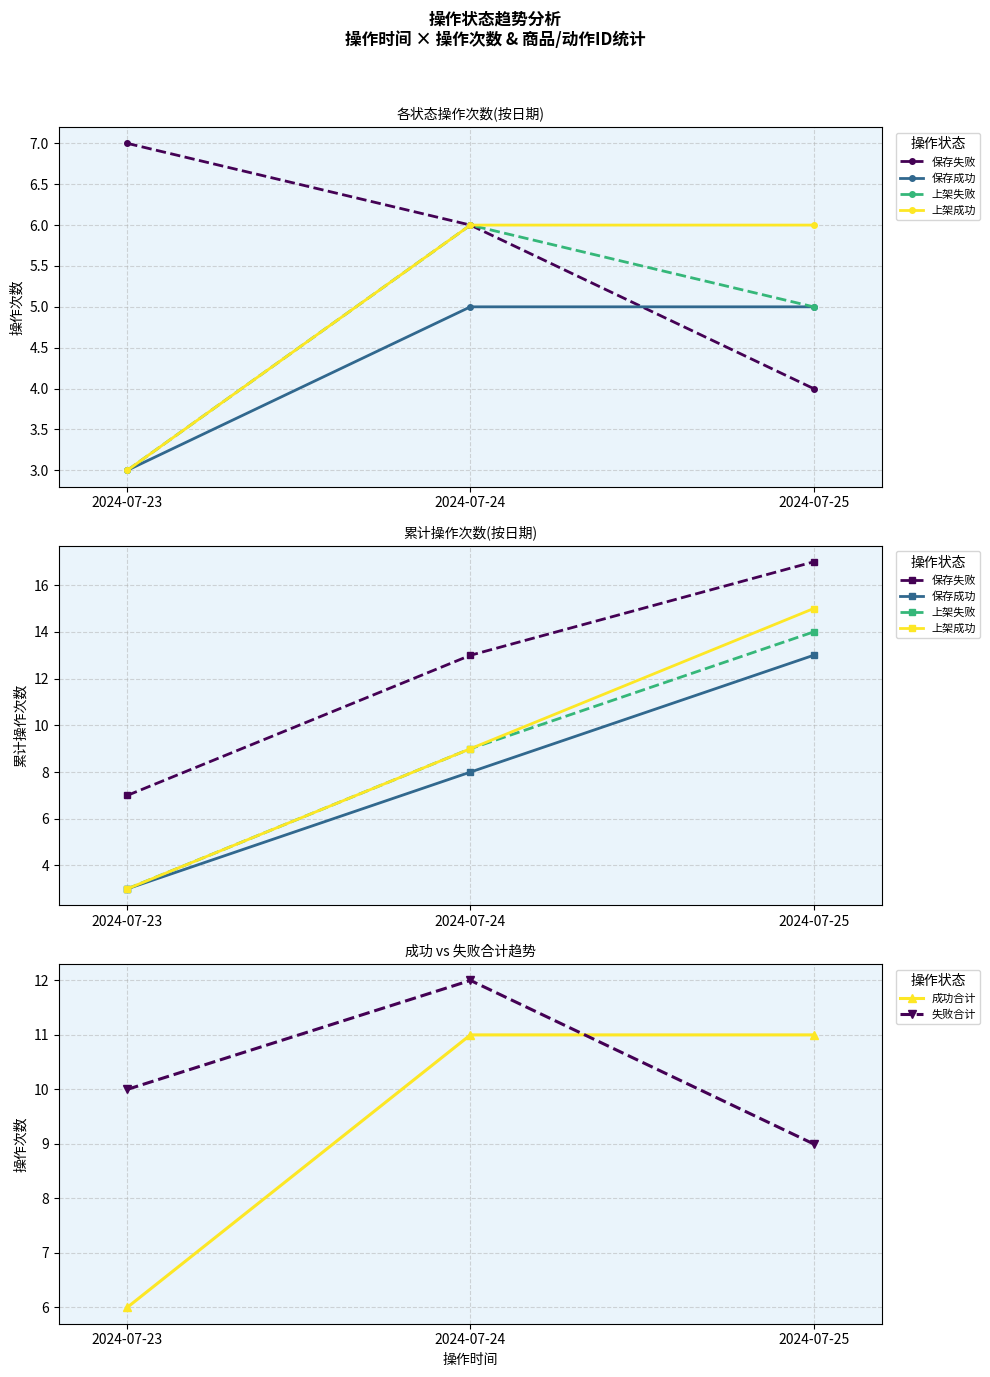

Reading left to right, transcribe all the data shown in this chart.

保存失败: 7	13	17
保存成功: 3	8	13
上架失败: 3	9	14
上架成功: 3	9	15
成功合计: 6	11	11
失败合计: 10	12	9